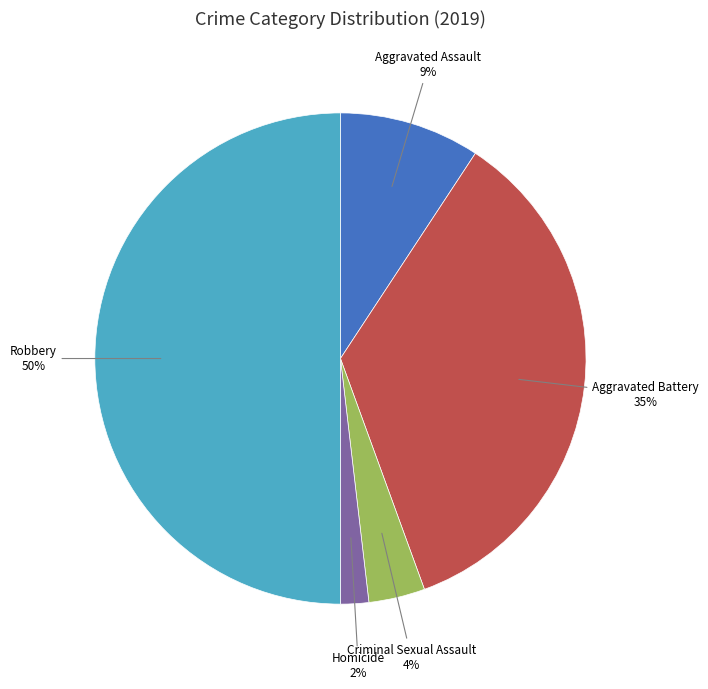

True or false: Homicide accounts for 2% of the total.

True